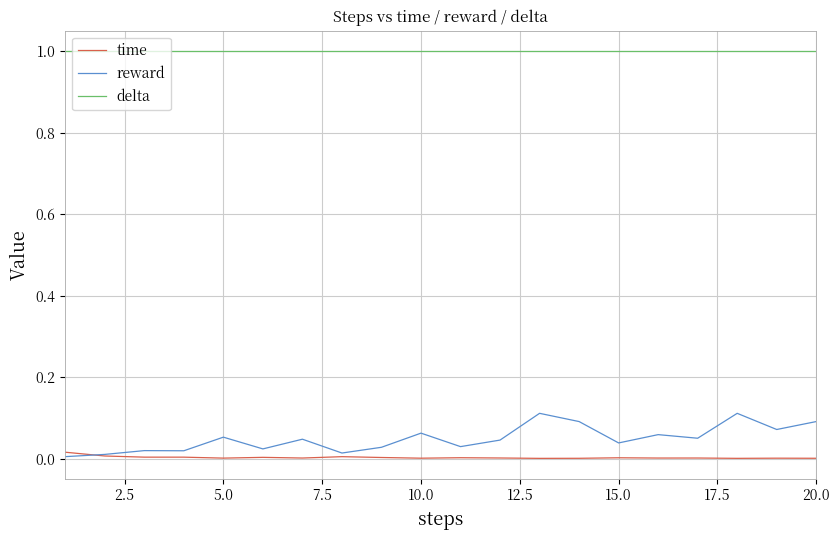

True or false: delta and reward cross at least once.

False